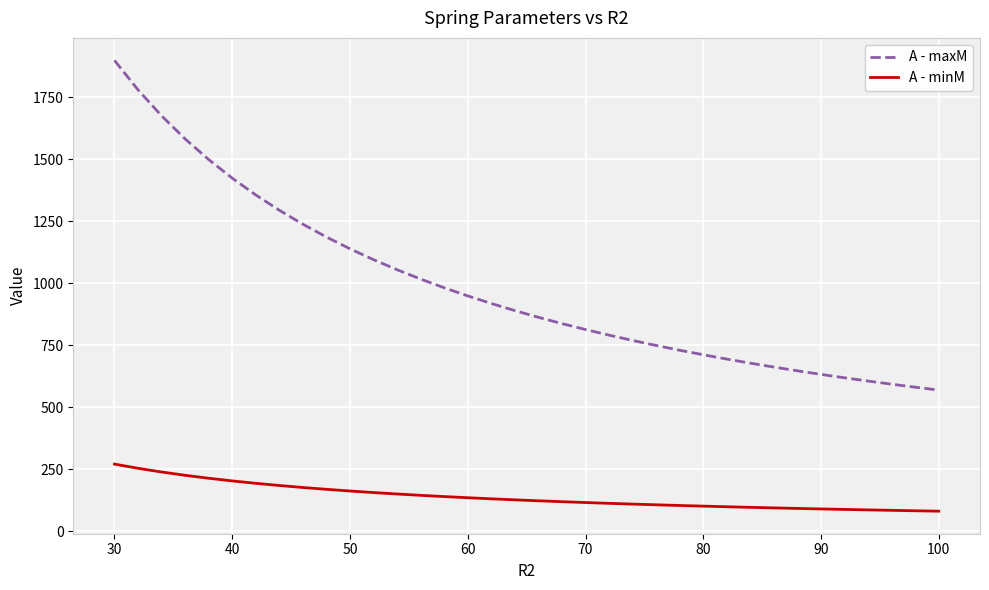

What is the minimum value for A - maxM?

569.5